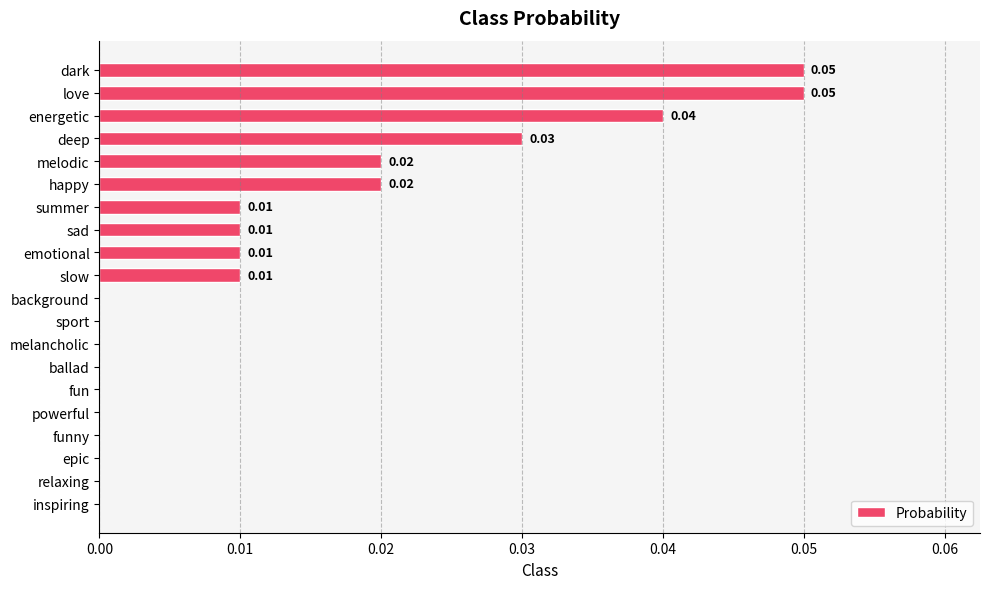

Between energetic and emotional, which is larger?

energetic